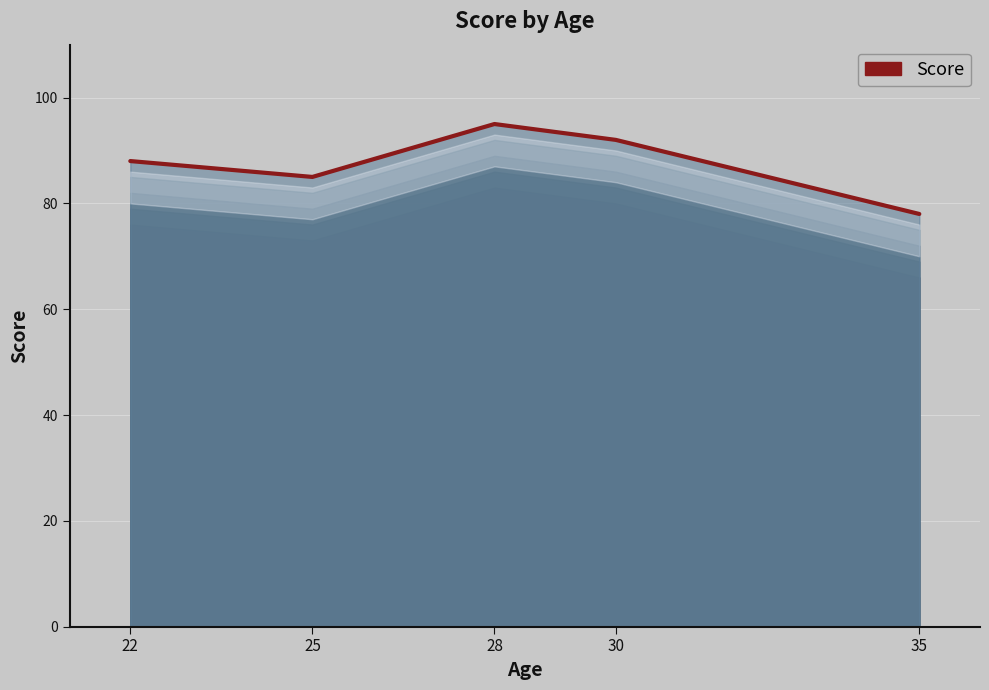

Is it true that the value at 35 is 78?

True